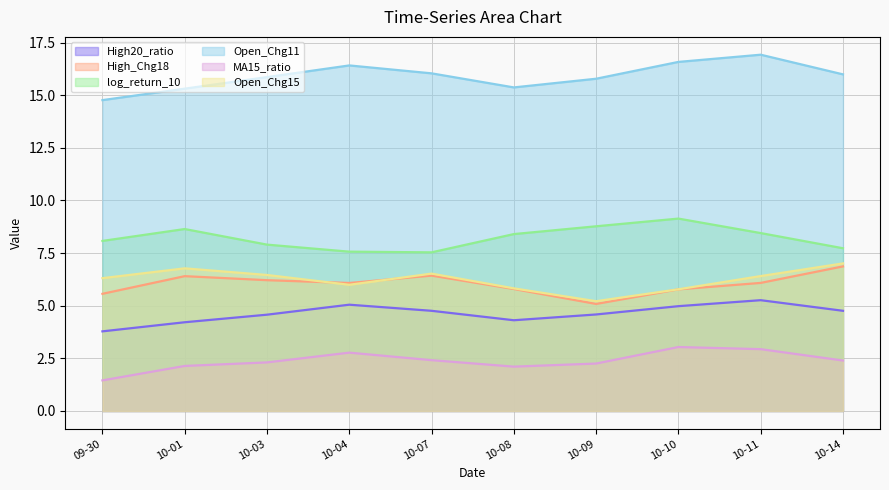

Between 10-03 and 10-14, which series saw the biggest shift?

High_Chg18